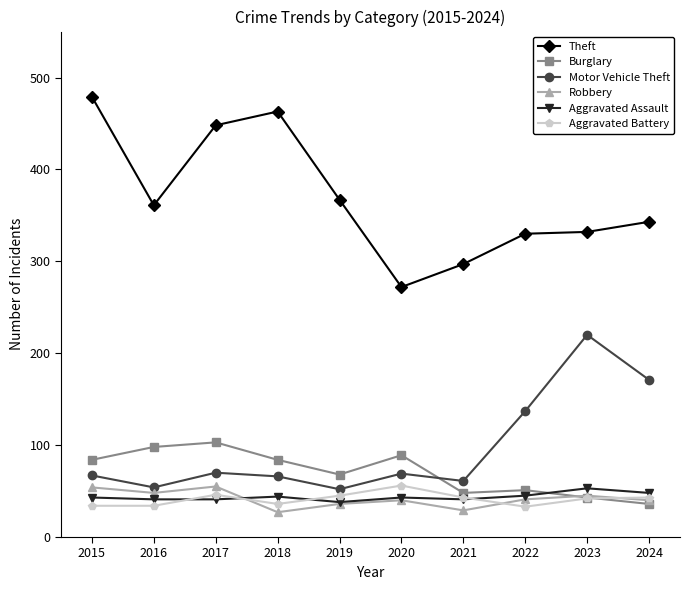

What is the value of the Theft point at the 5th from the left?

367